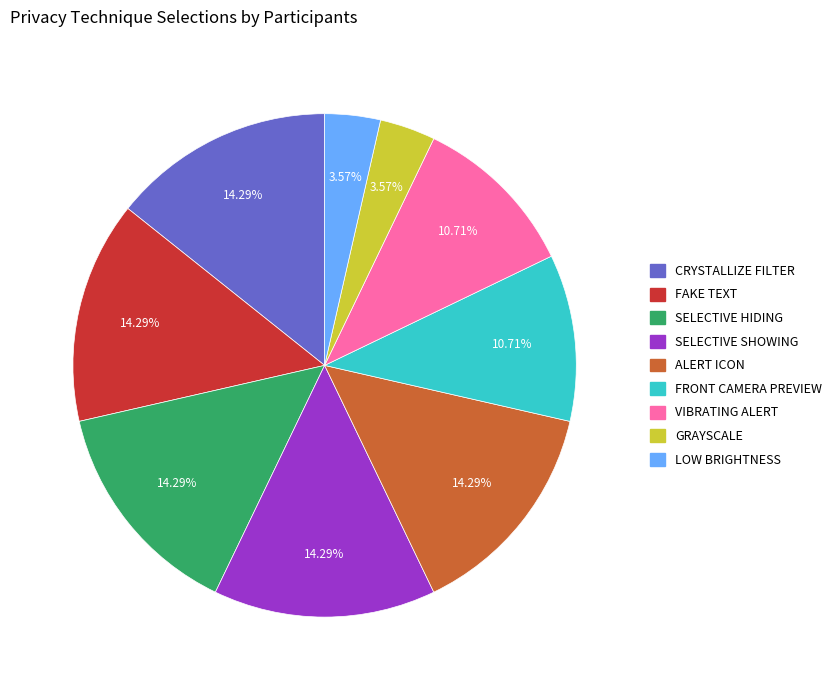

Is it true that ALERT ICON is 14% of the pie?

True